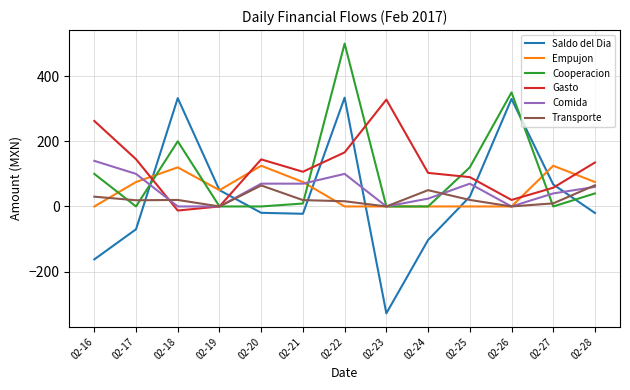

In Cooperacion, how many points are higher than both neighbors (excluding endpoints)?

3